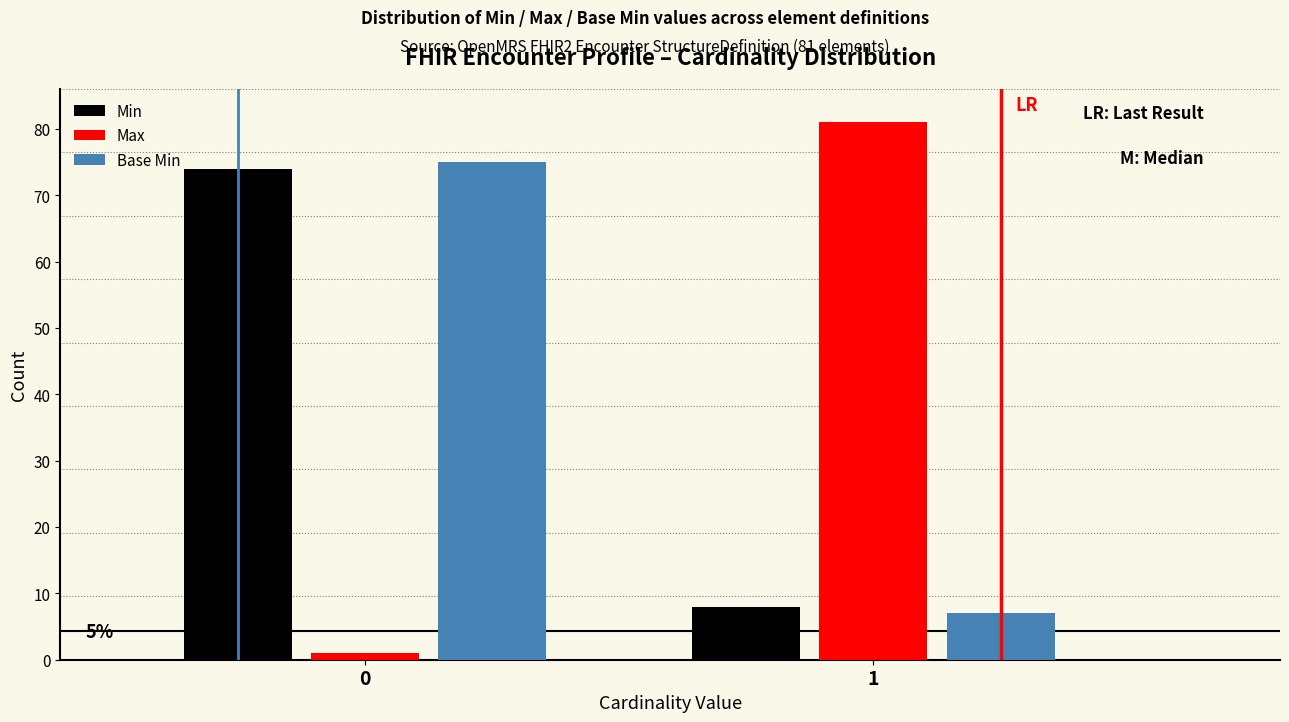

Reading left to right, transcribe all the data shown in this chart.

Min: 74	8
Max: 1	81
Base Min: 75	7